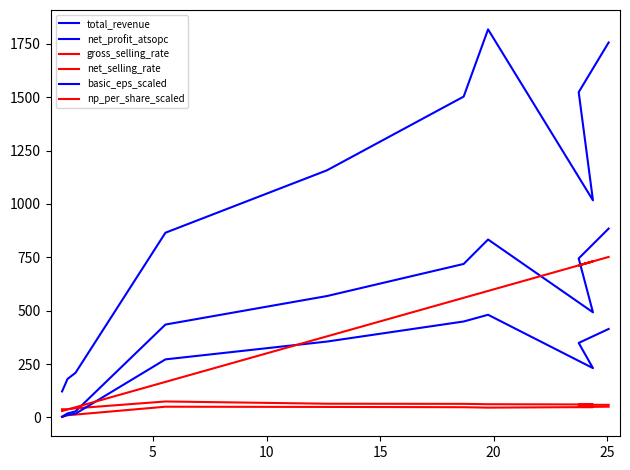

What is the sum of all gross_selling_rate values?

563.2